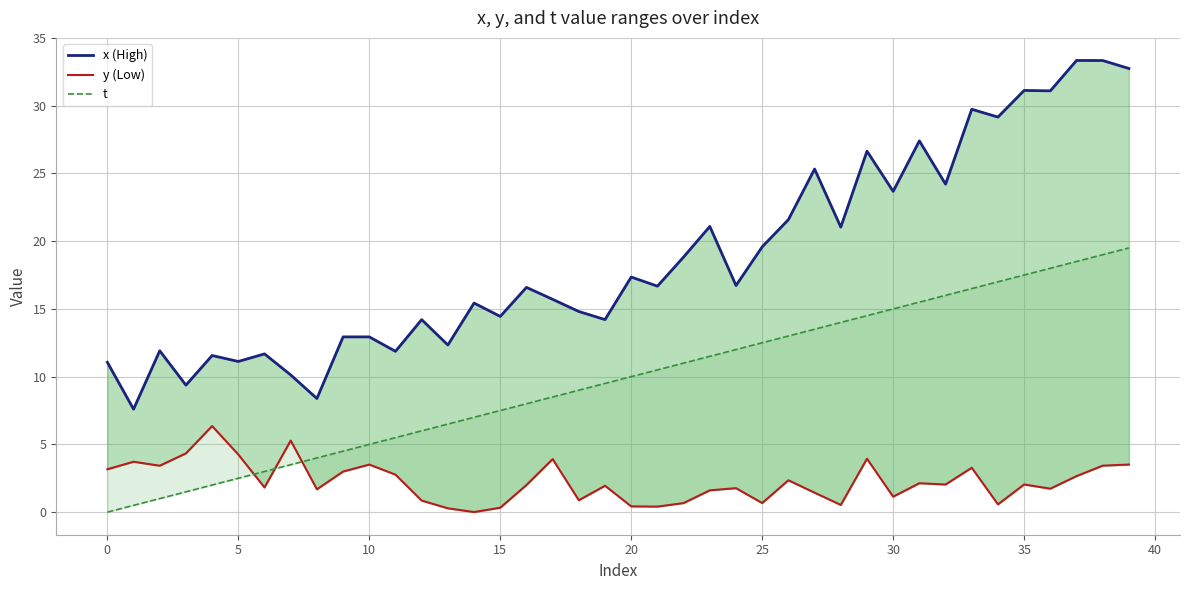

What is the label of the 12th point from the right?

28